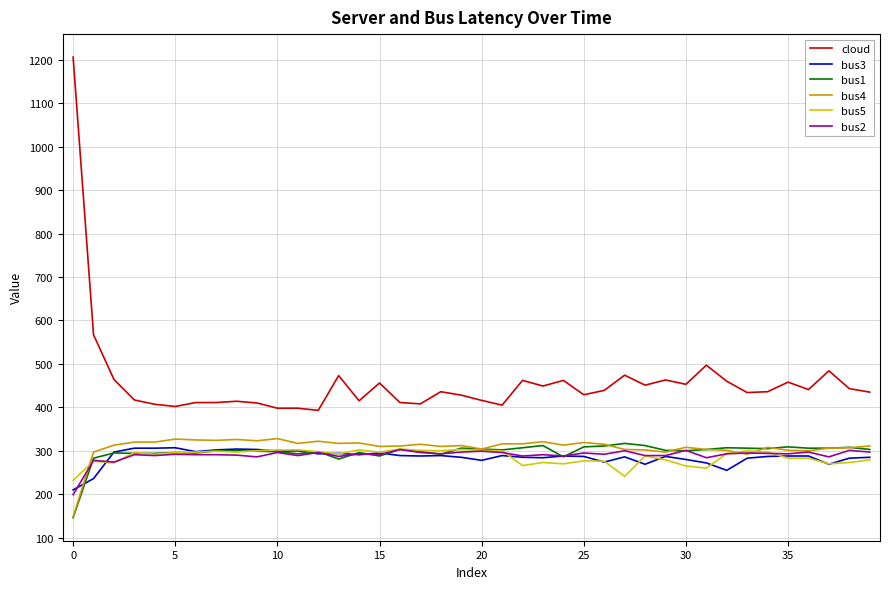

What is the lowest value of the bus4 series?

148